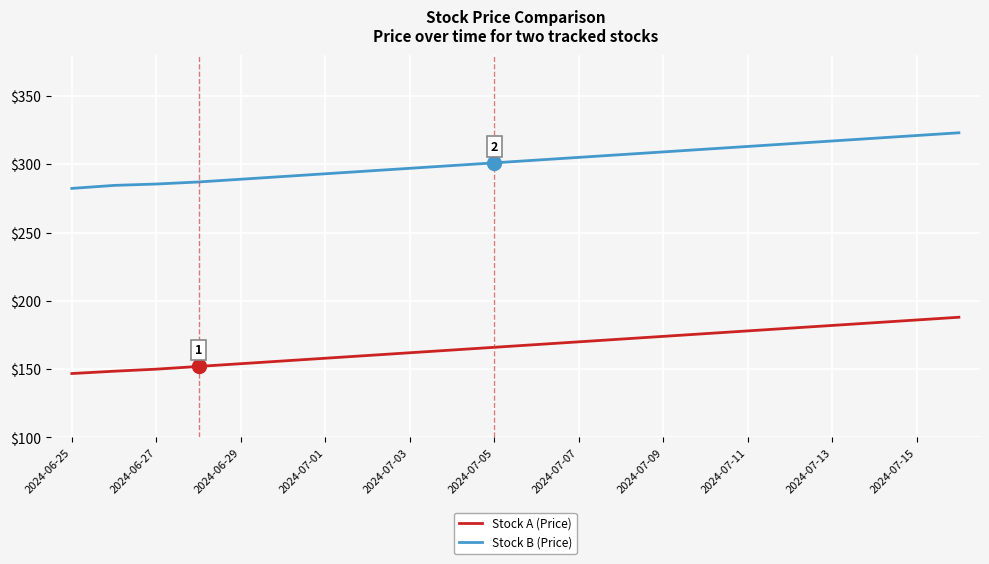

True or false: Stock B (Price) and Stock A (Price) cross at least once.

False